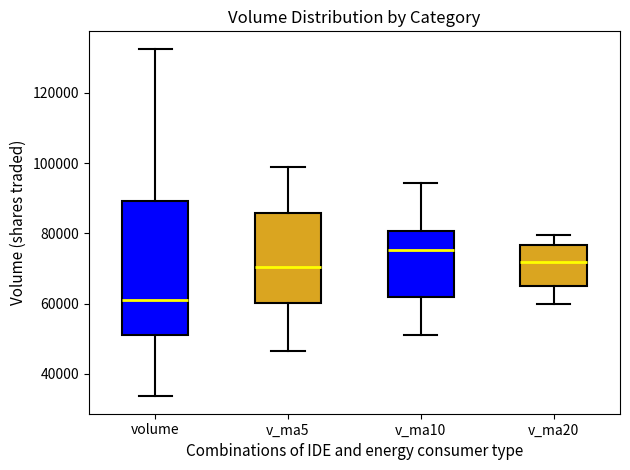

Reading left to right, read every box against the y-axis: the position of its median line, the range the box covers, and the ends of its whiskers. The values are not printed on the chart, so give them approximately, as read against the axis.

volume: median 62000, box 50000 to 90000, whiskers 34000 to 132000
v_ma5: median 70000, box 60000 to 86000, whiskers 46000 to 100000
v_ma10: median 76000, box 62000 to 80000, whiskers 52000 to 94000
v_ma20: median 72000, box 66000 to 76000, whiskers 60000 to 80000